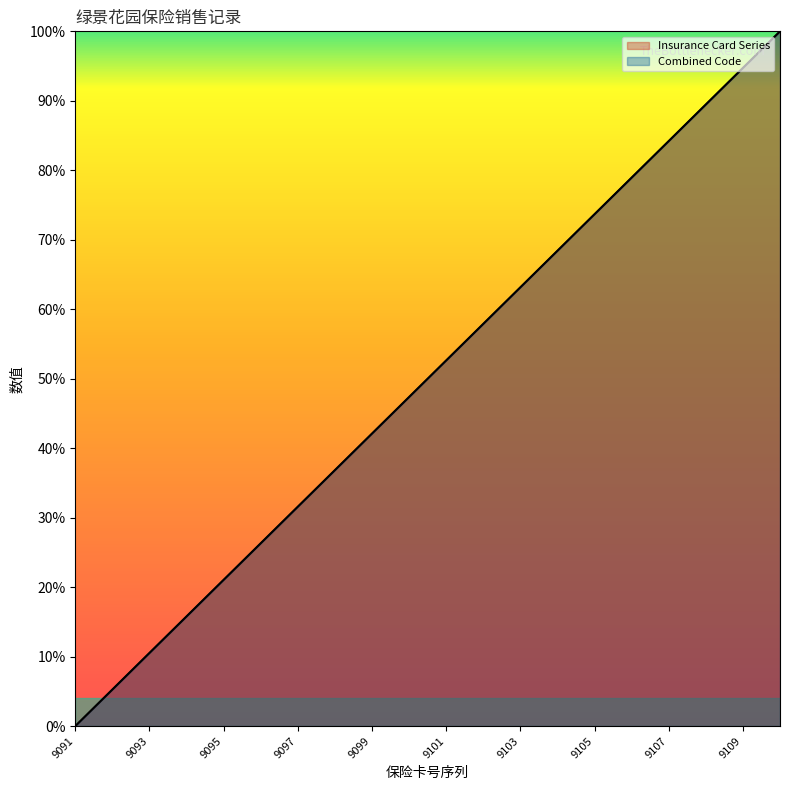

True or false: Combined Code and Insurance Card Series intersect in this chart.

False